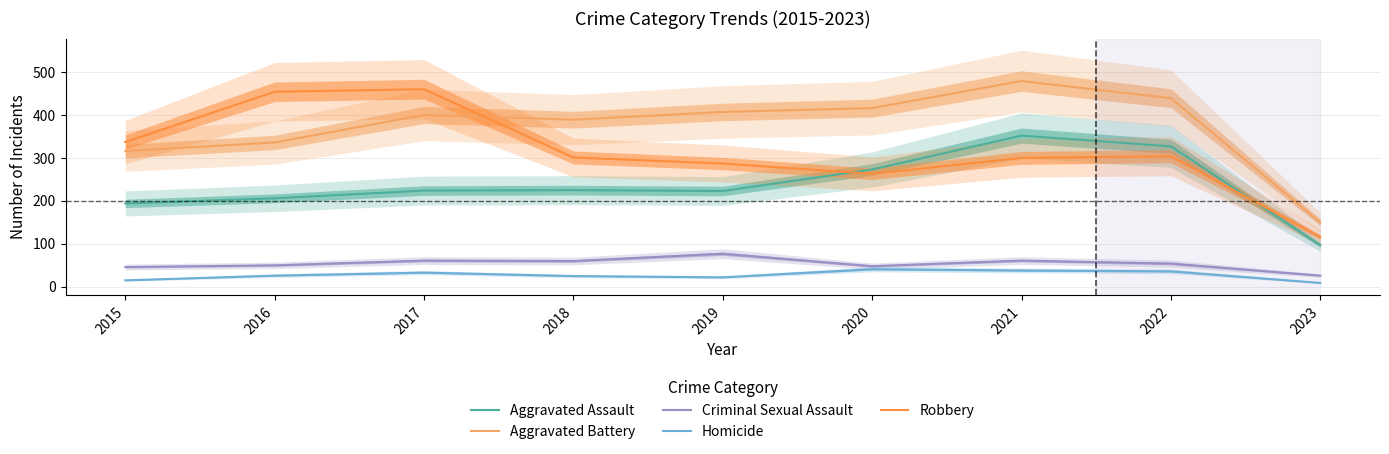

What are all the series names shown in the legend?

Aggravated Assault, Aggravated Battery, Criminal Sexual Assault, Homicide, Robbery